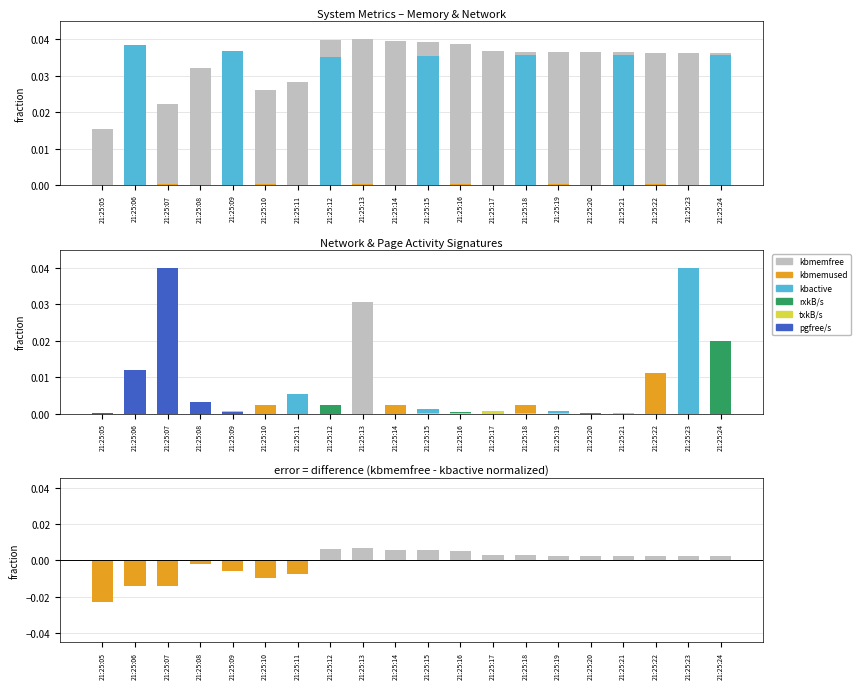

At which category does the chart reach its peak across all series?

21:25:13